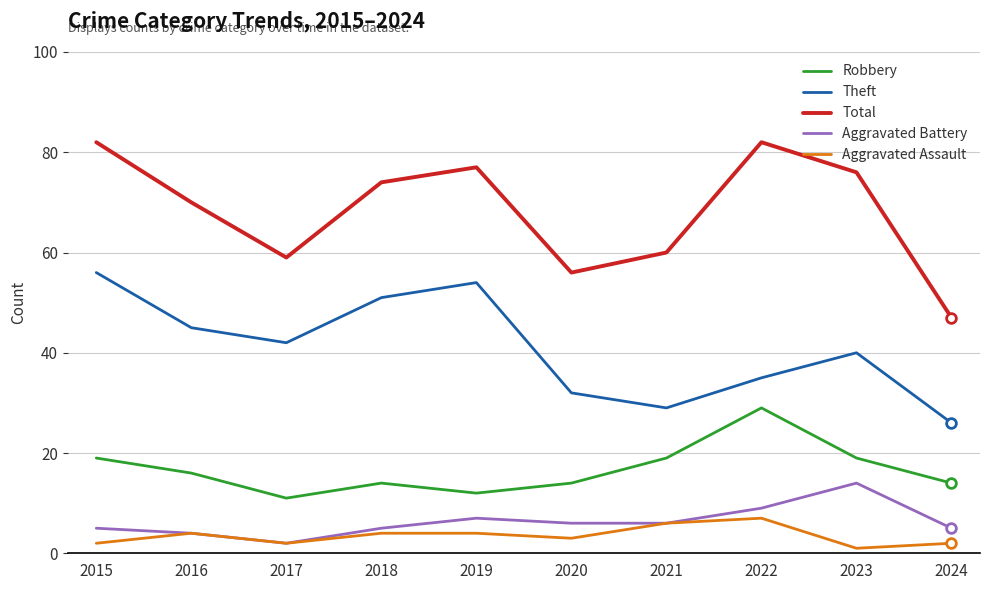

How many Aggravated Assault values are between 2 and 4?

7